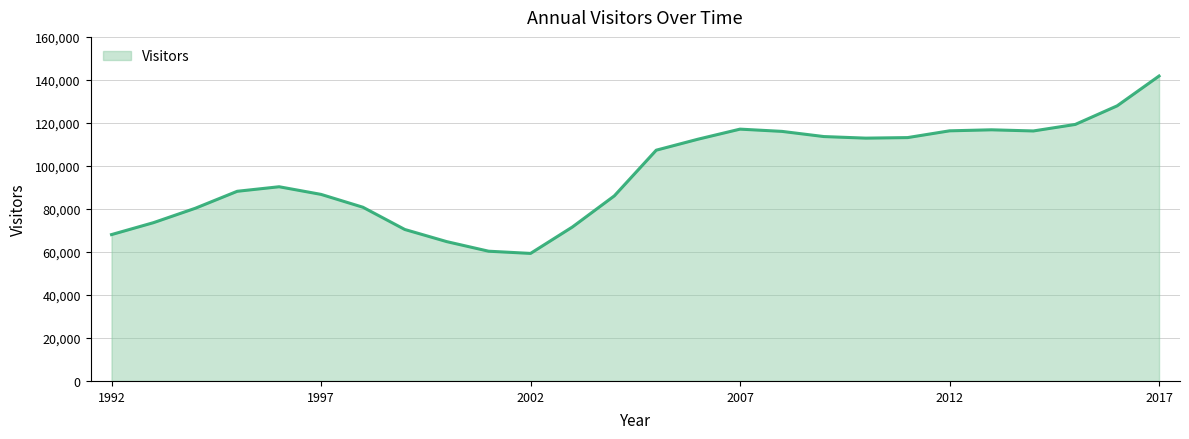

What is the minimum value shown in the chart?

59310.3